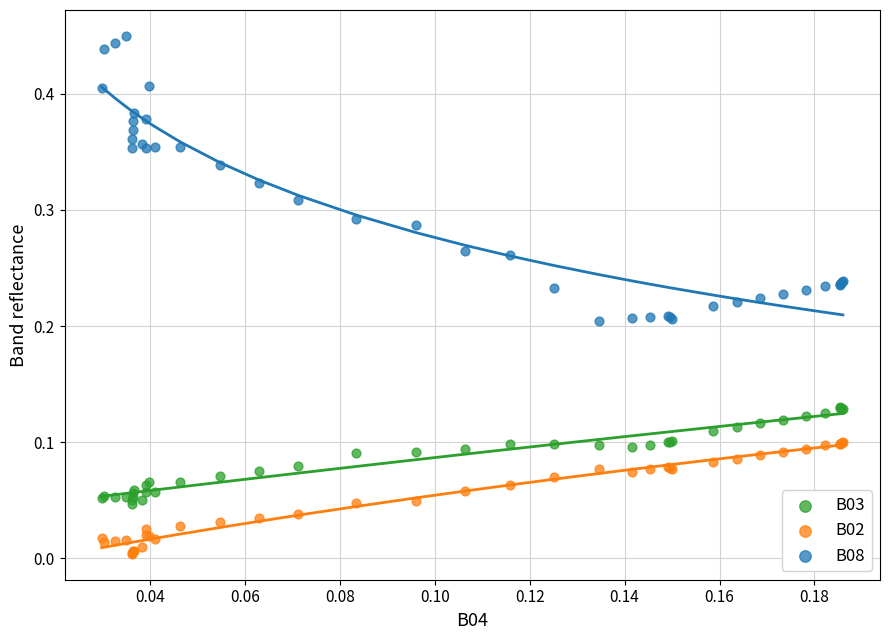

Which series reaches the maximum Y coordinate?

B08